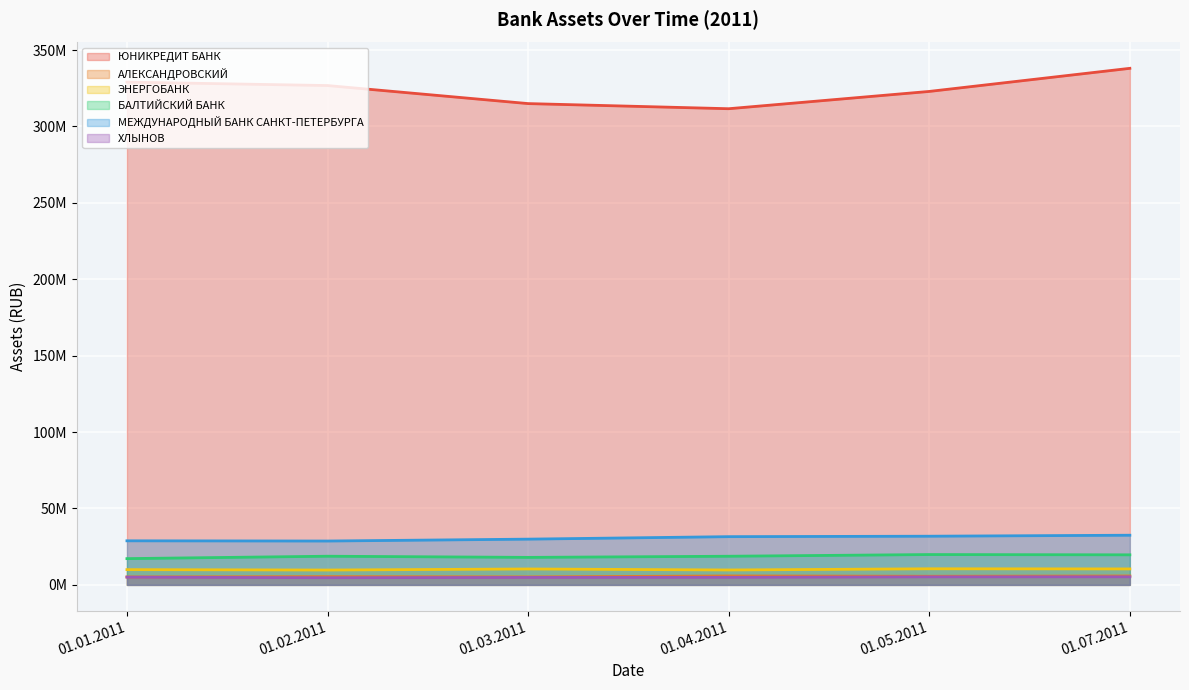

Rank the series at 01.02.2011 from lowest to highest value.

ХЛЫНОВ, АЛЕКСАНДРОВСКИЙ, ЭНЕРГОБАНК, БАЛТИЙСКИЙ БАНК, МЕЖДУНАРОДНЫЙ БАНК САНКТ-ПЕТЕРБУРГА, ЮНИКРЕДИТ БАНК